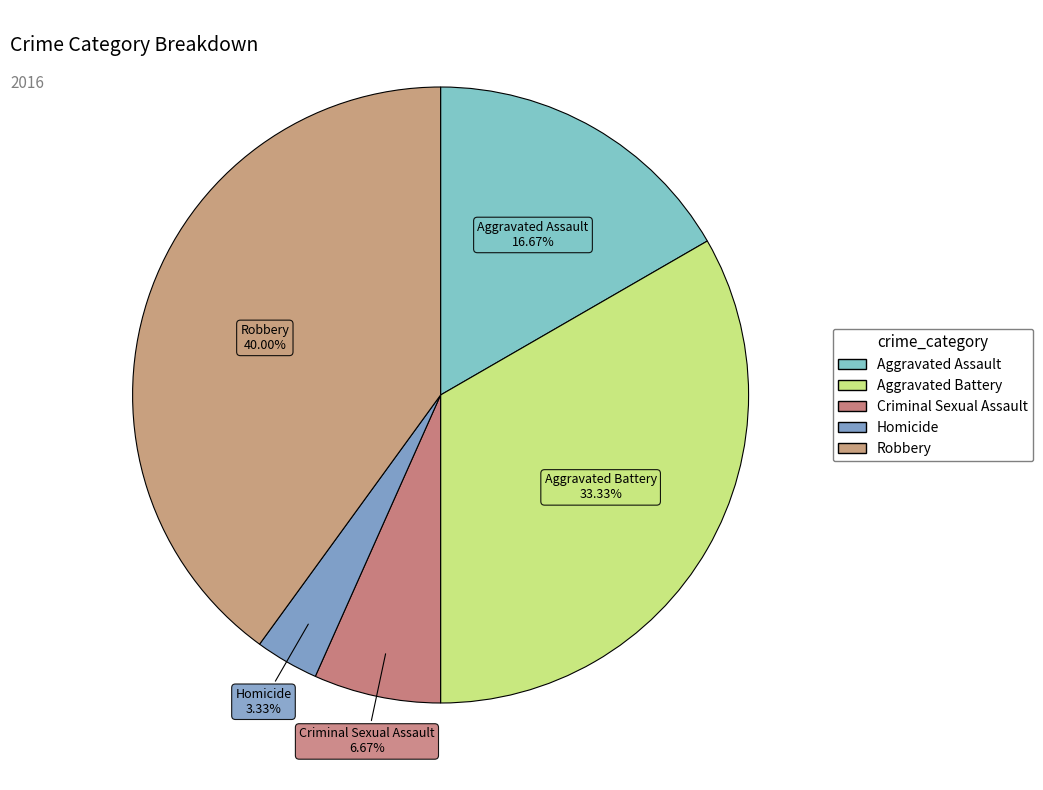

True or false: Criminal Sexual Assault accounts for 7% of the total.

True